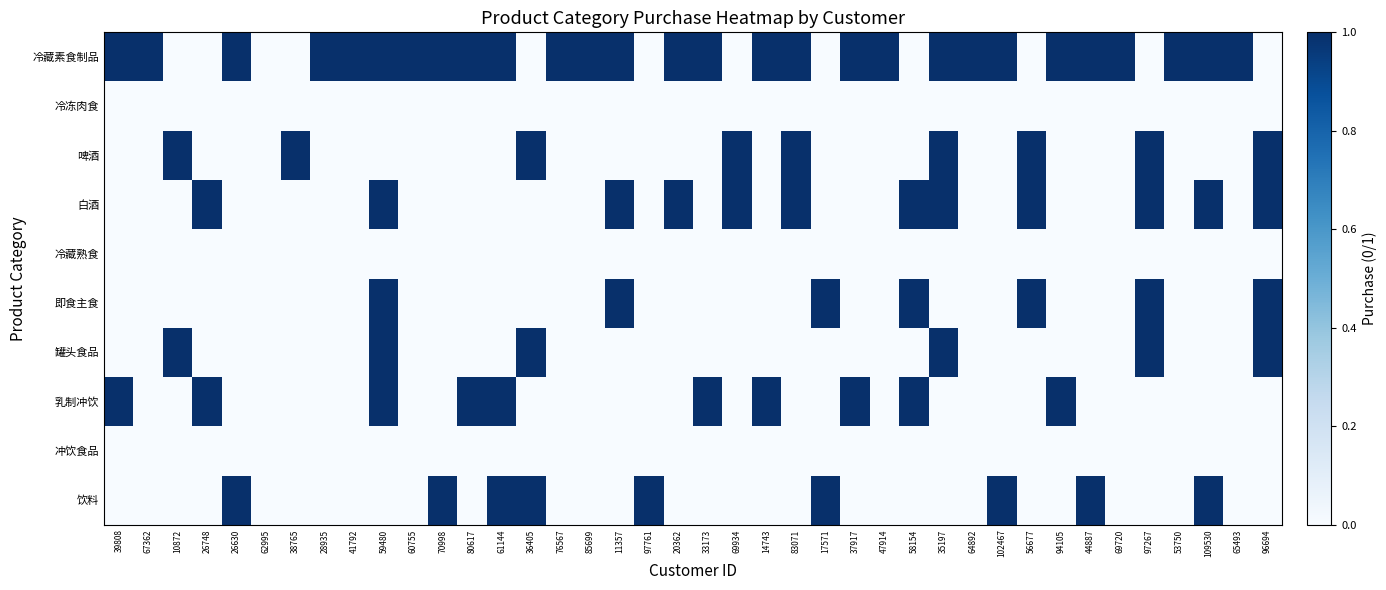

Which label corresponds to the largest value in the chart?

26630